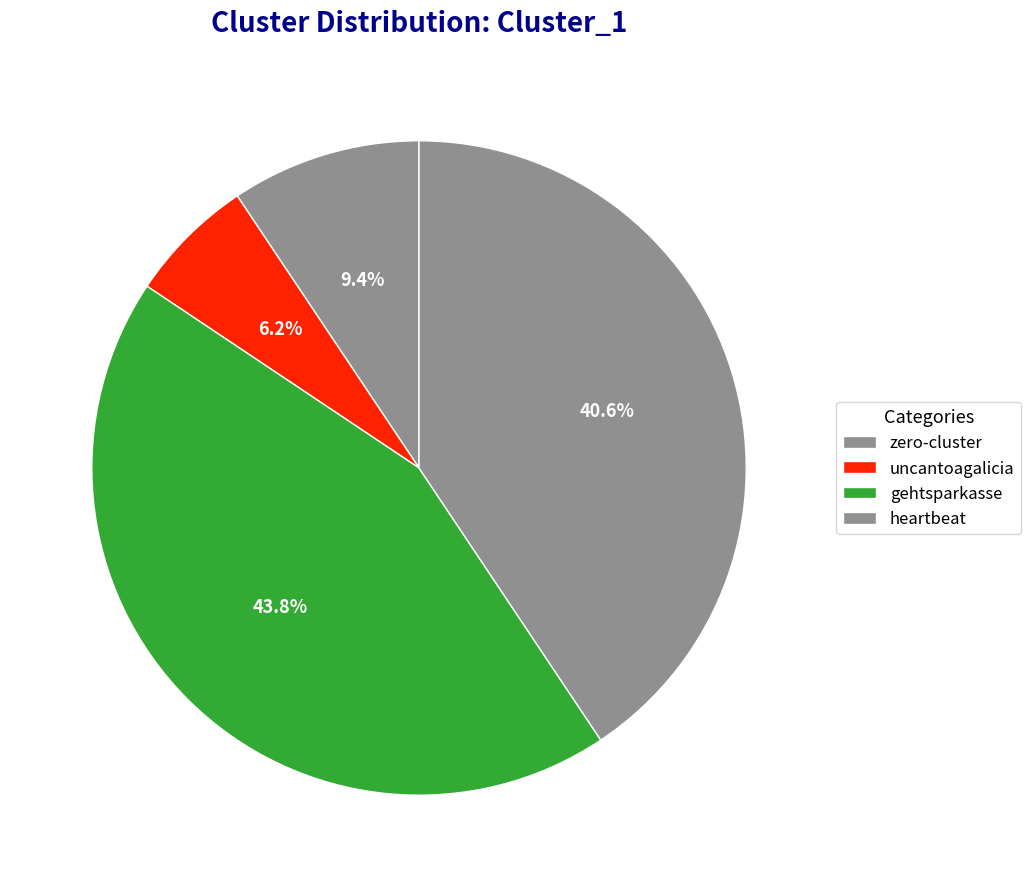

Count the number of slices in the pie.

4